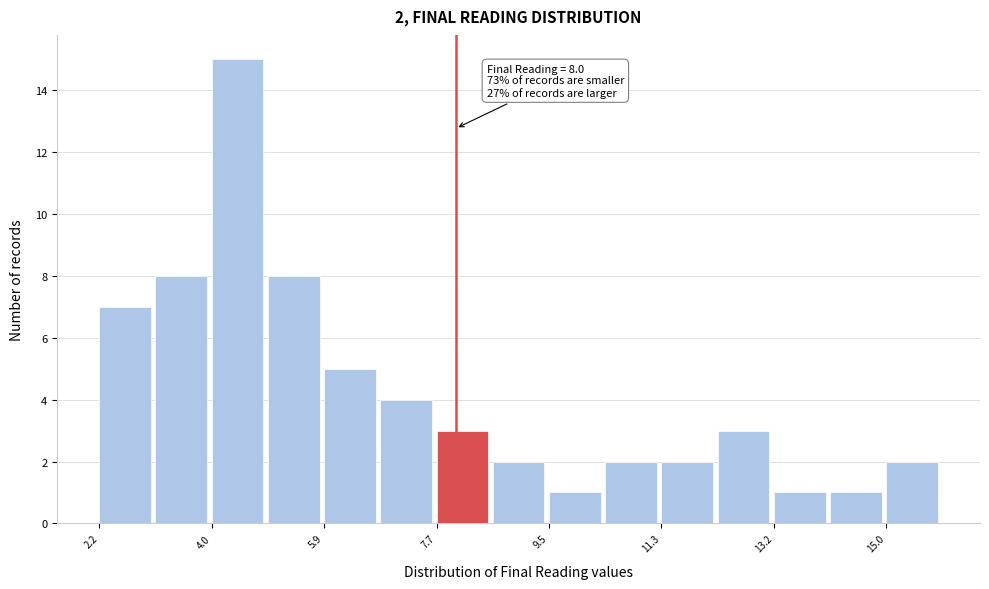

Which range on the x-axis has the tallest bar?

4.0 to 5.0